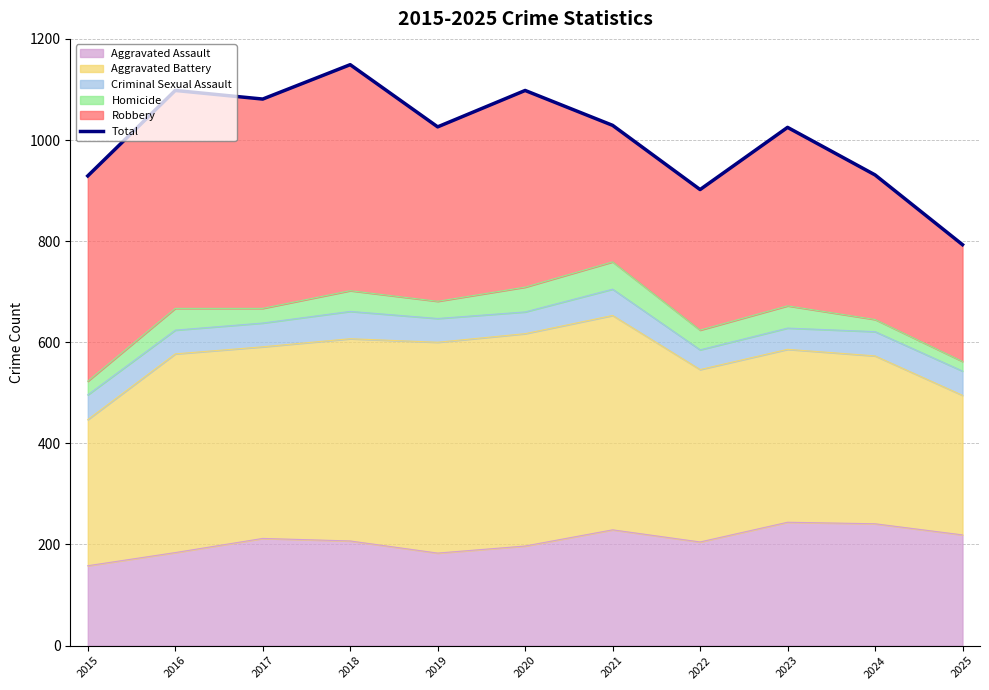

What is the sum of the values at 2015 and 2020?

2027